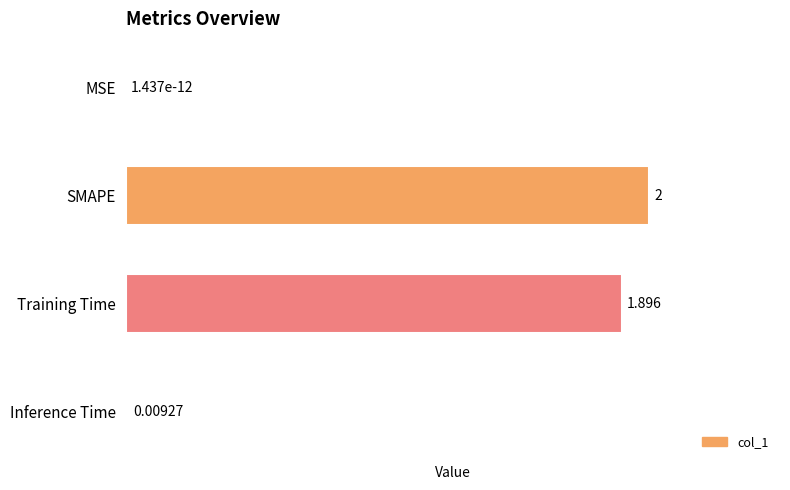

Which label corresponds to the largest value in the chart?

SMAPE